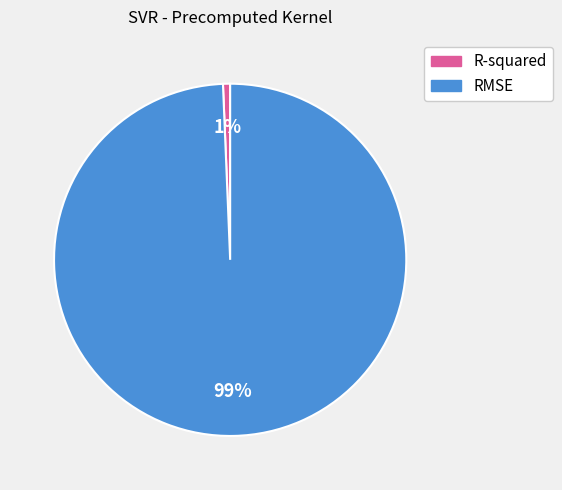

Rank the categories by value from lowest to highest.

R-squared, RMSE